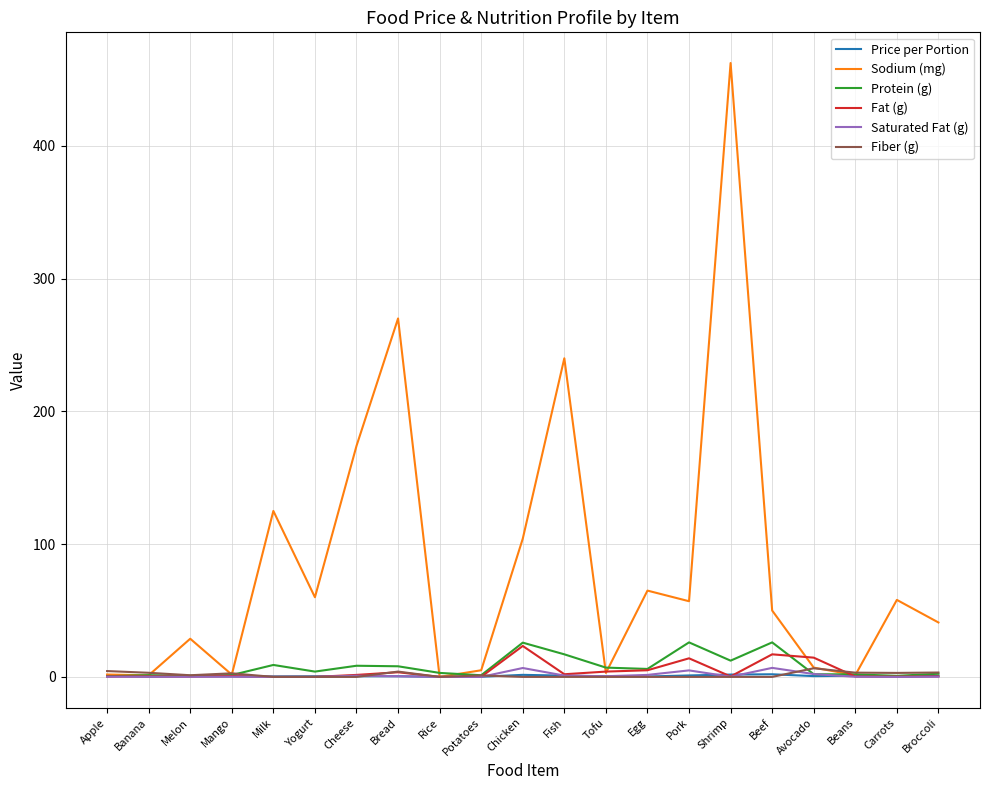

Is the value of Protein (g) at Beef greater than the value of Fat (g) at Fish?

Yes